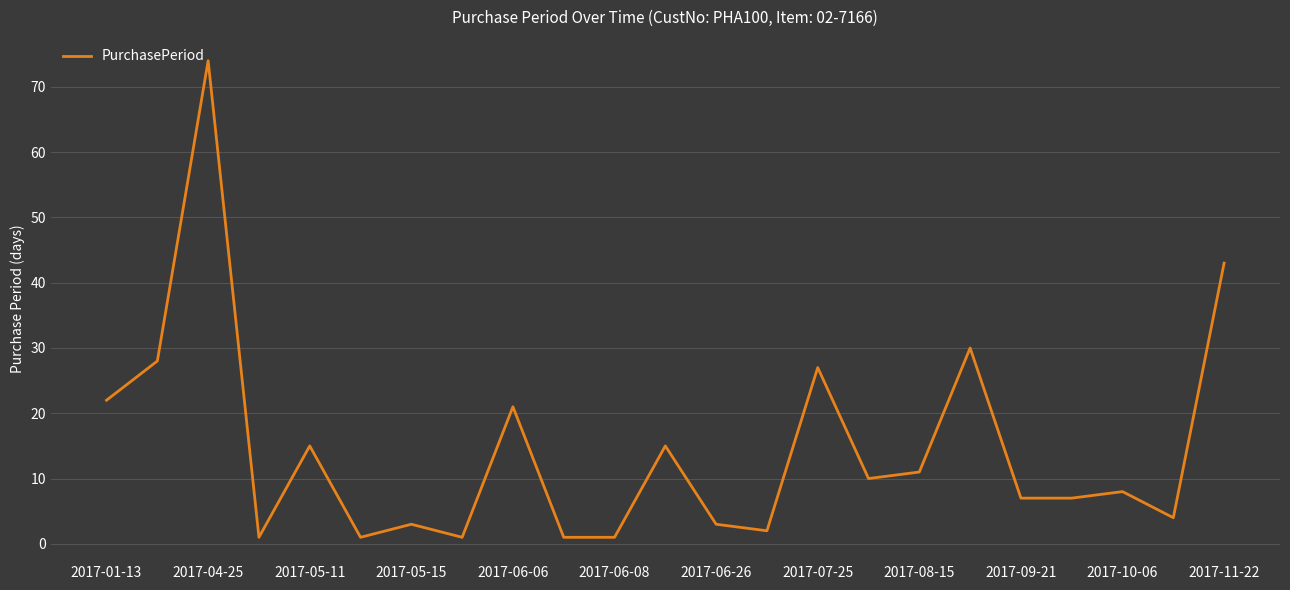

What is the greatest value displayed?

74